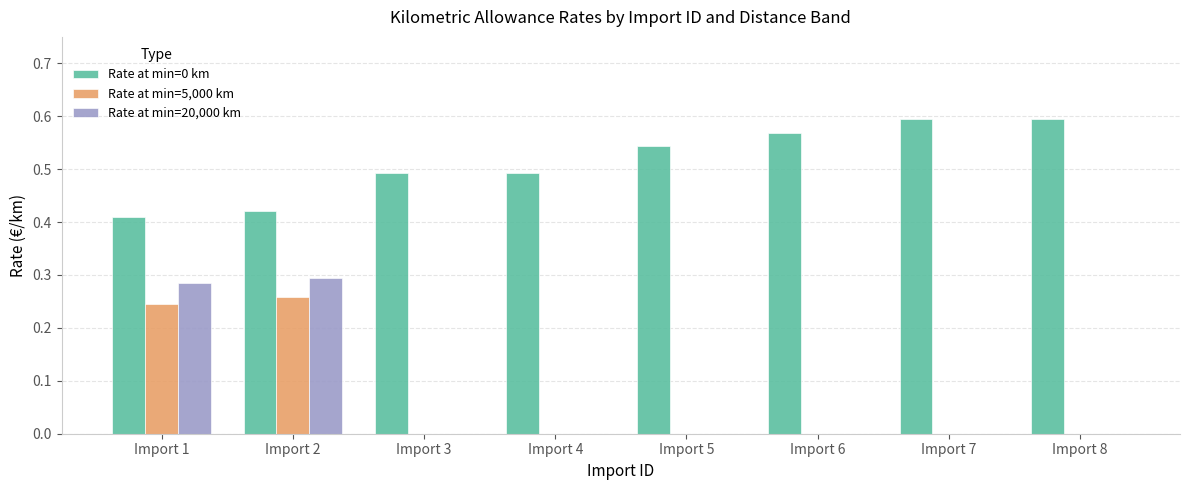

Is the value of Rate at min=0 km at Import 1 greater than the value of Rate at min=20,000 km at Import 5?

Yes